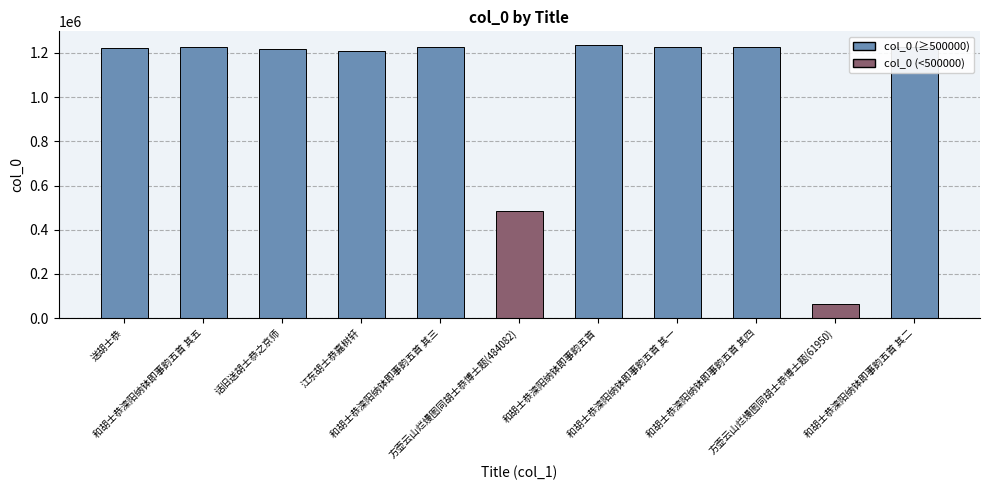

At which category does the chart reach its peak across all series?

和胡士恭滦阳纳钵即事韵五首